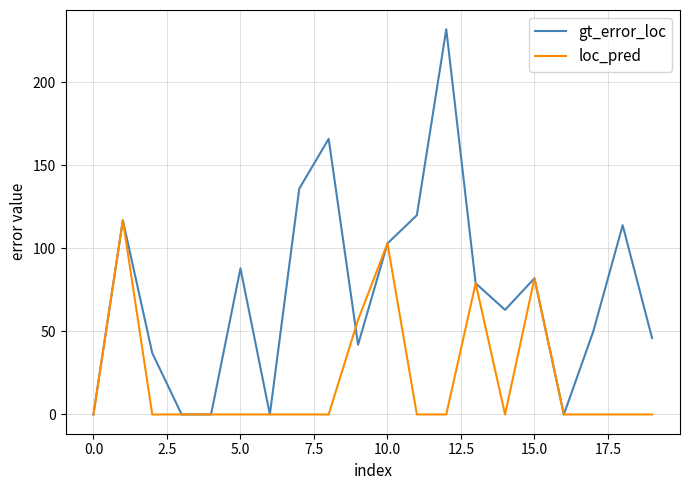

What is the maximum value for loc_pred?

117